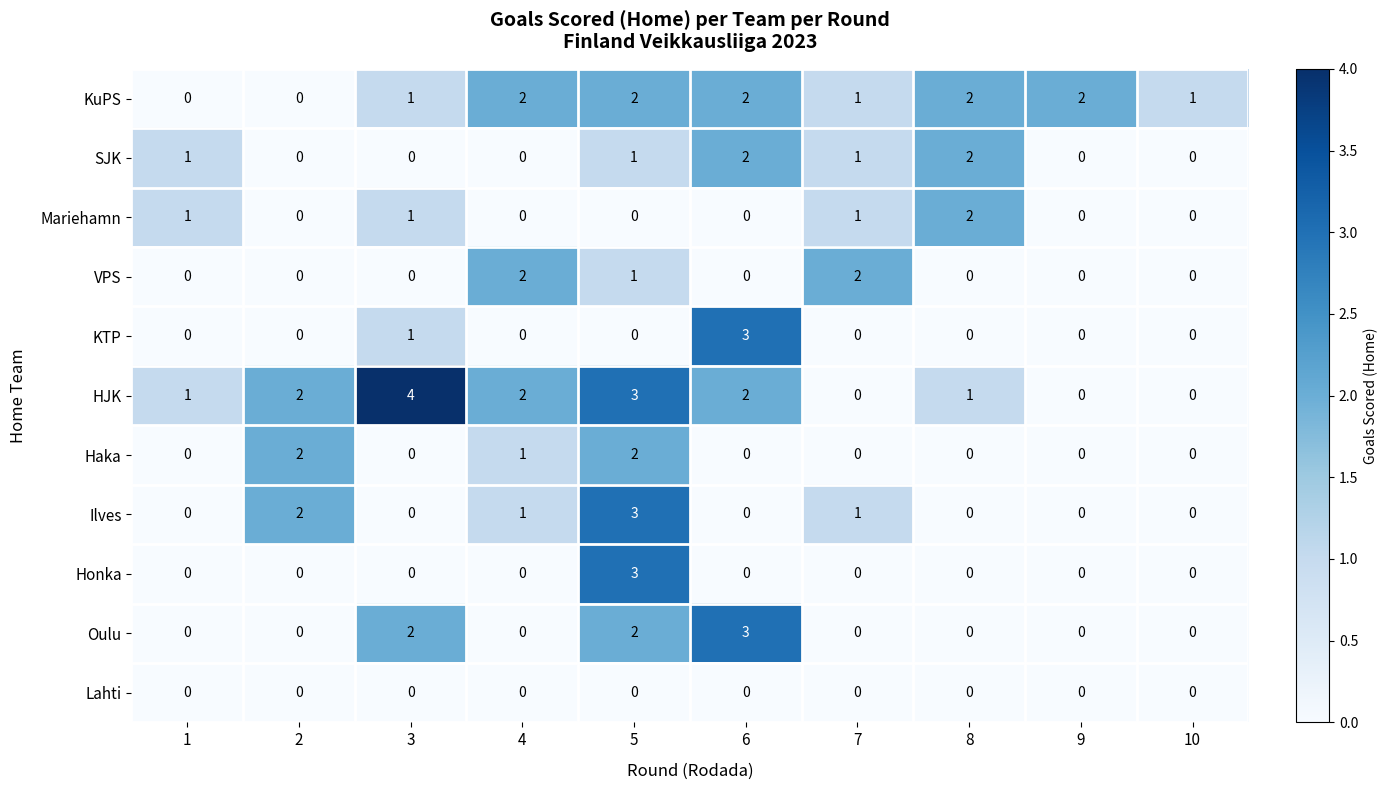

True or false: Honka has a value of 2 at 9.

False